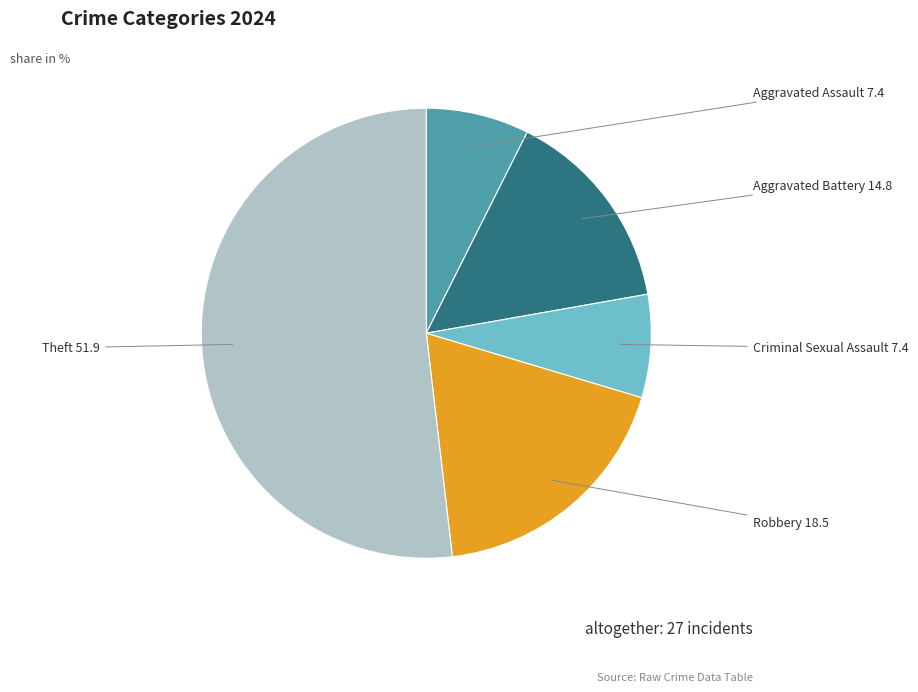

Which slice is the largest?

Theft